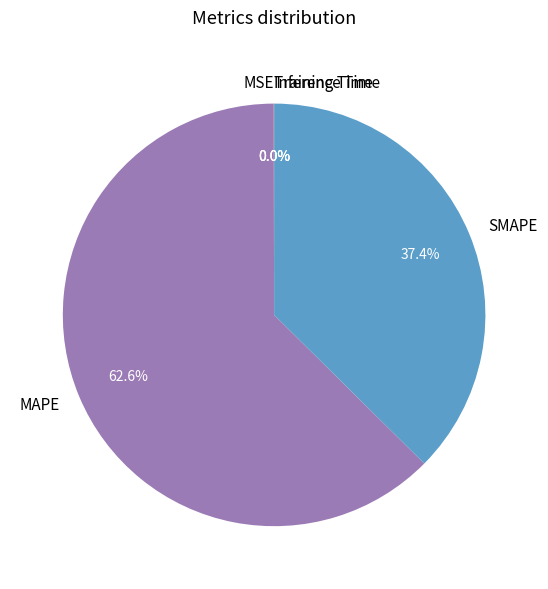

Is it true that SMAPE is 44% of the pie?

False